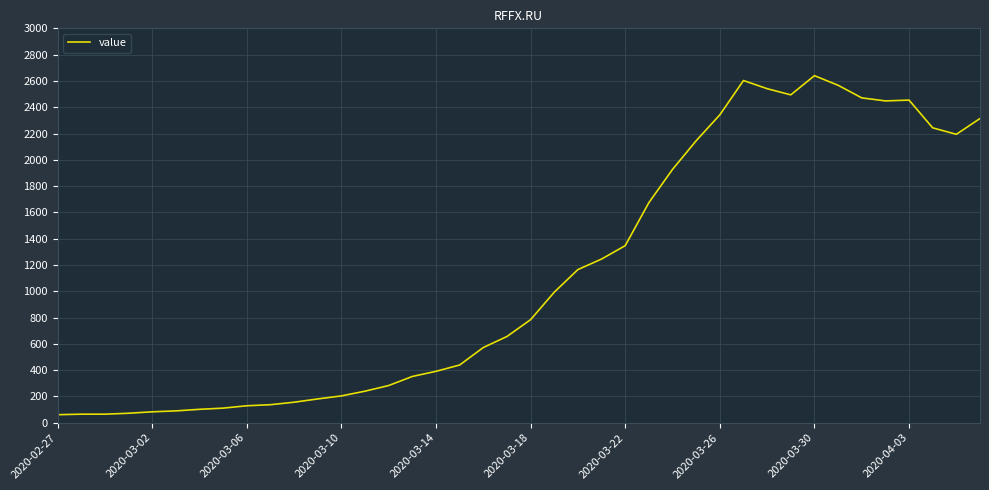

What is the difference between the maximum and minimum values?

2579